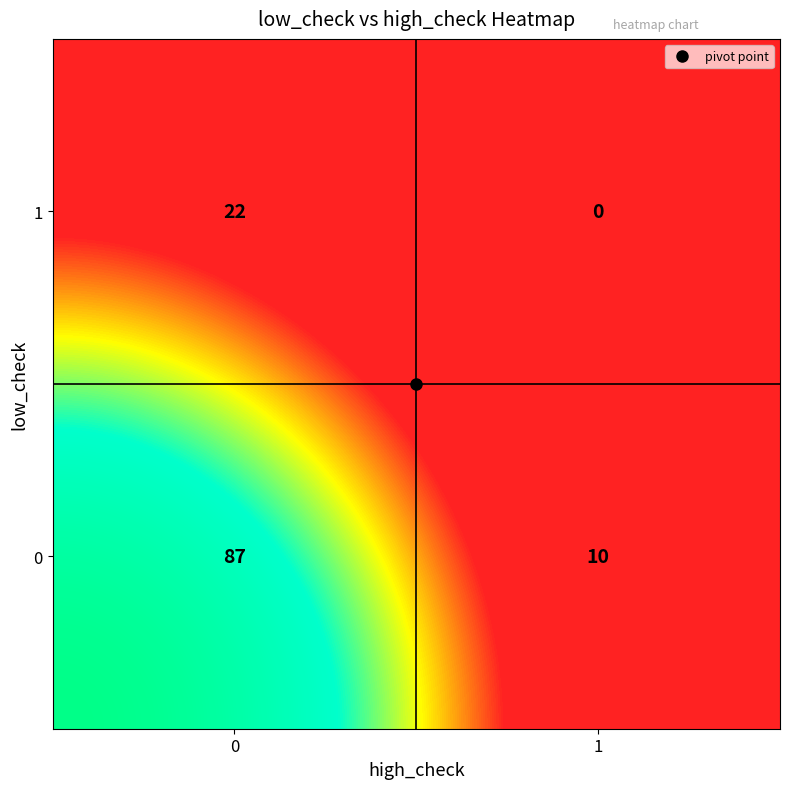

How many values are between 10 and 87?

3